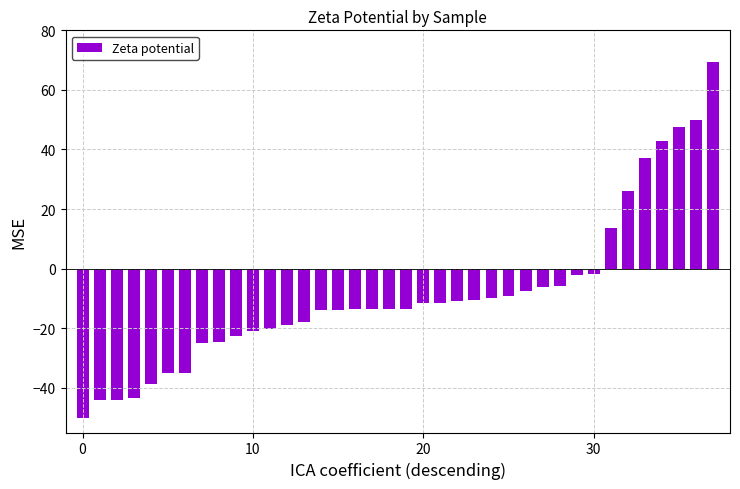

What is the greatest value displayed?

69.3